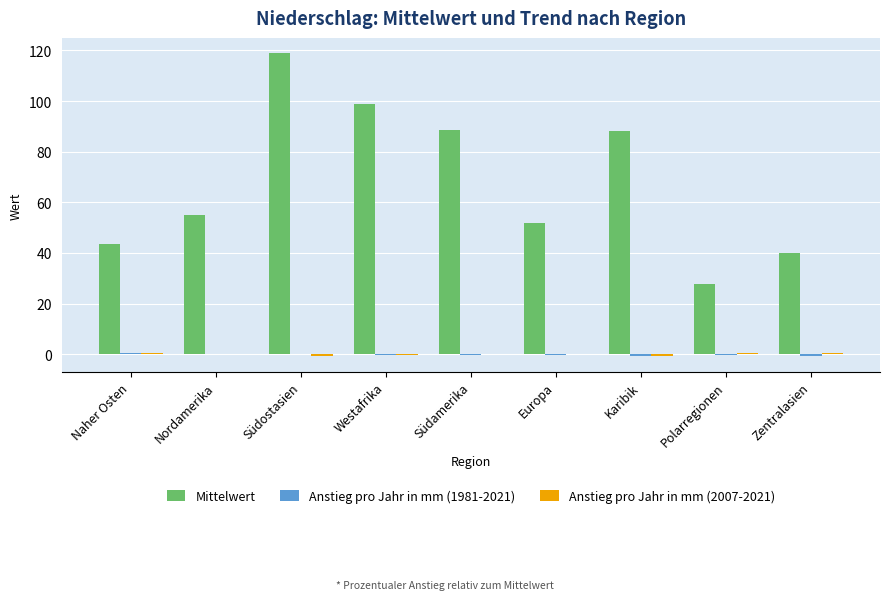

At which category is the sum across all series the highest?

Südostasien